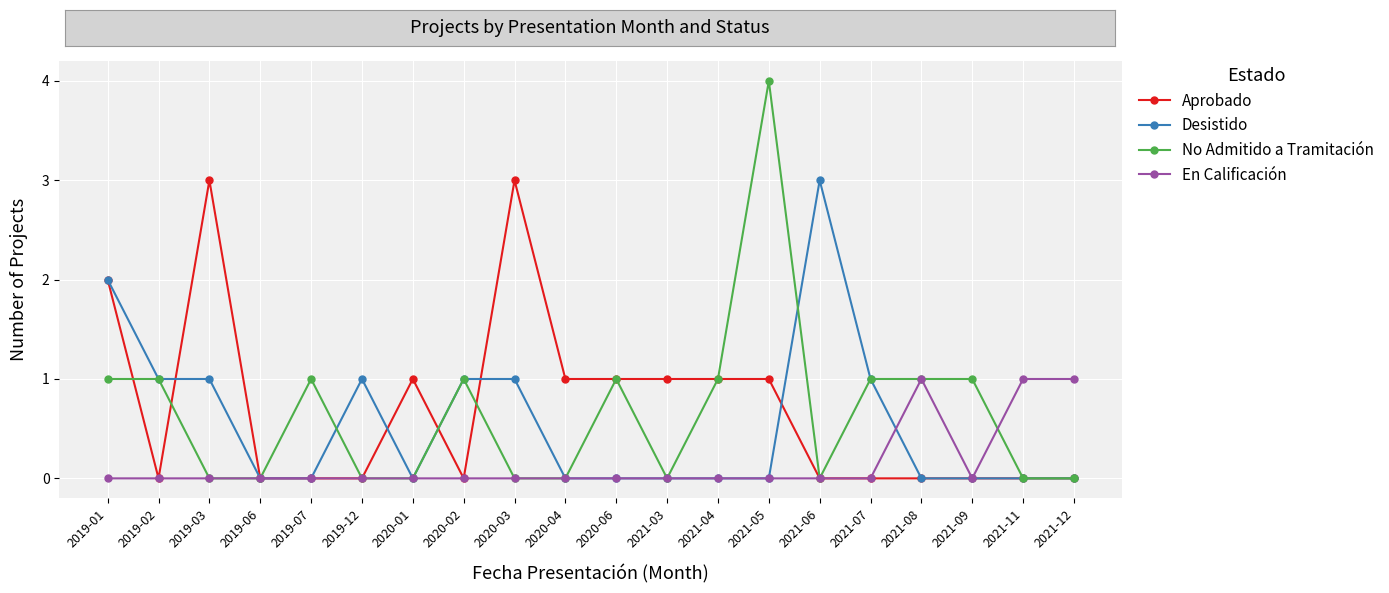

The value of No Admitido a Tramitación at 2021-11 is 3. True or false?

False